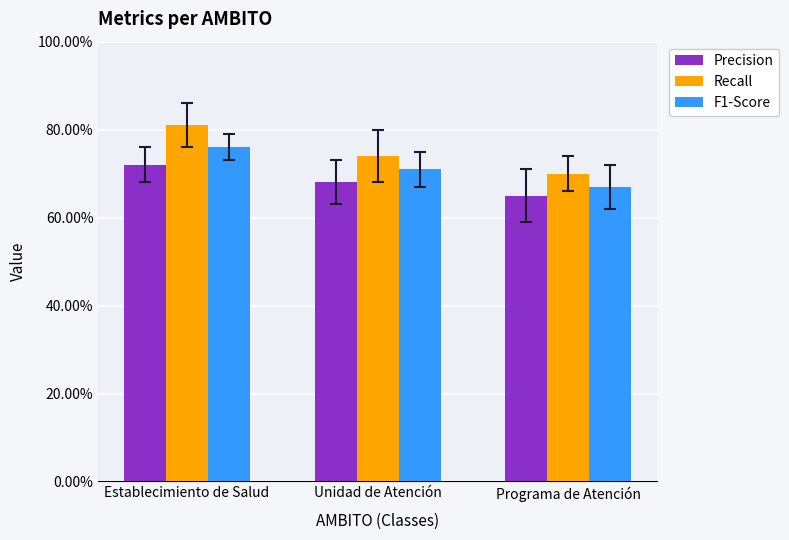

What is the label of the 2nd bar from the left?

Unidad de Atención